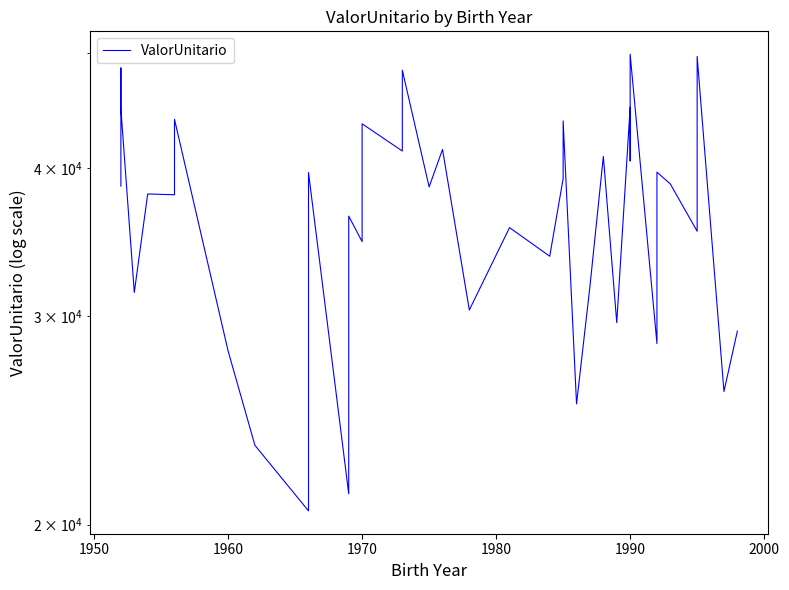

True or false: the data shows 11928.2 at 9.

False